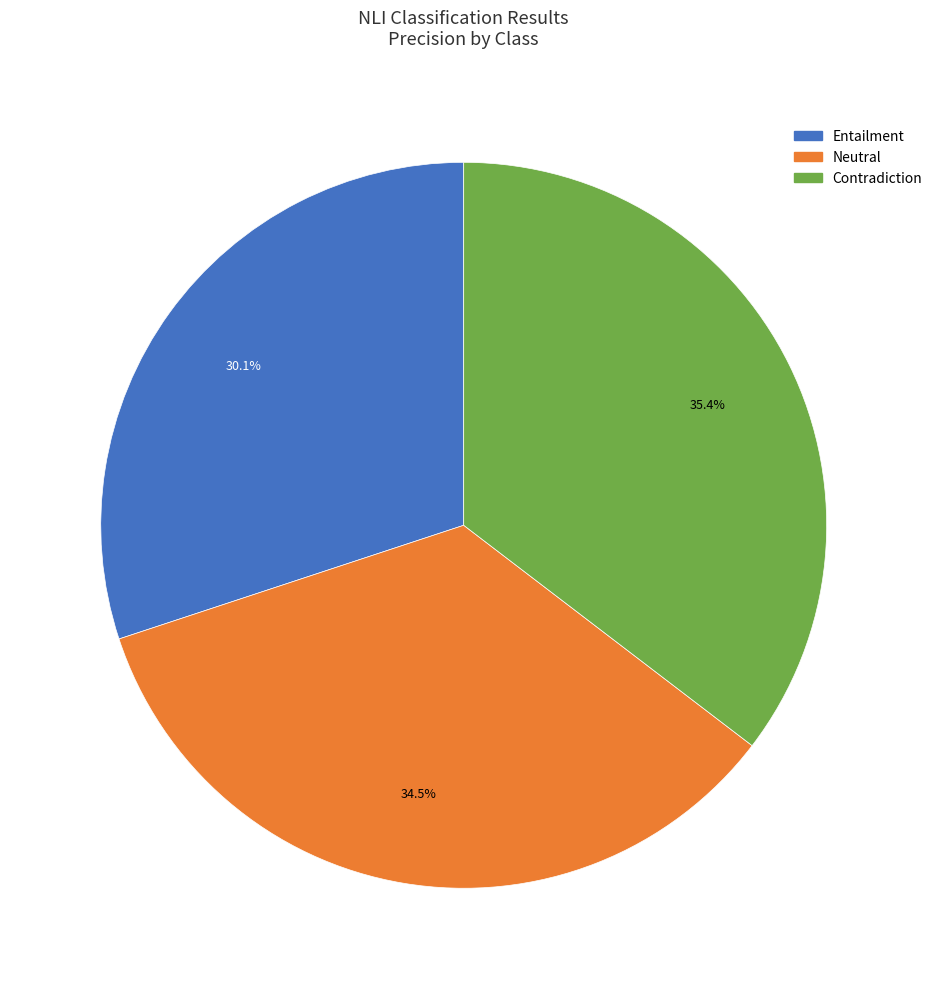

What portion of the pie excludes Contradiction?

64.6%